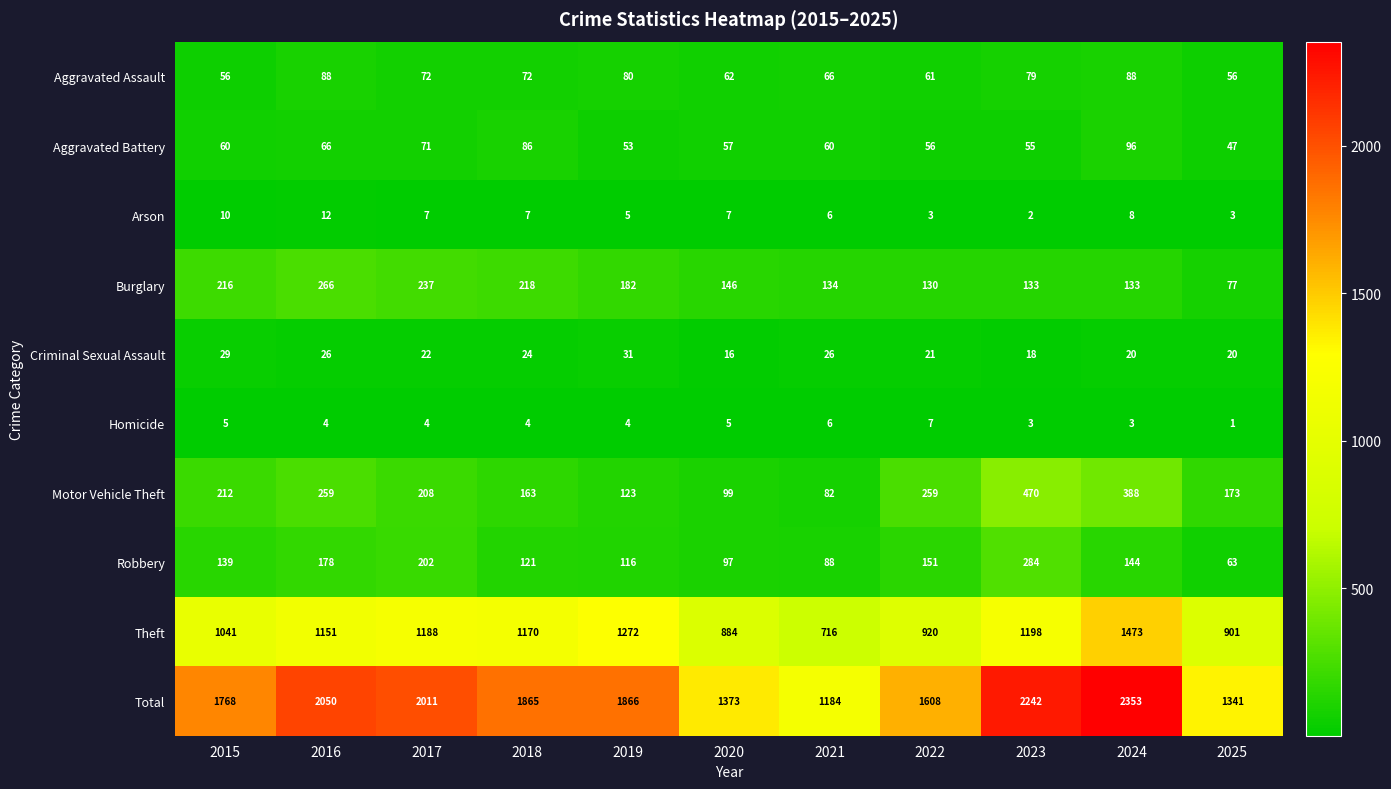

Which label corresponds to the largest value in the chart?

2024